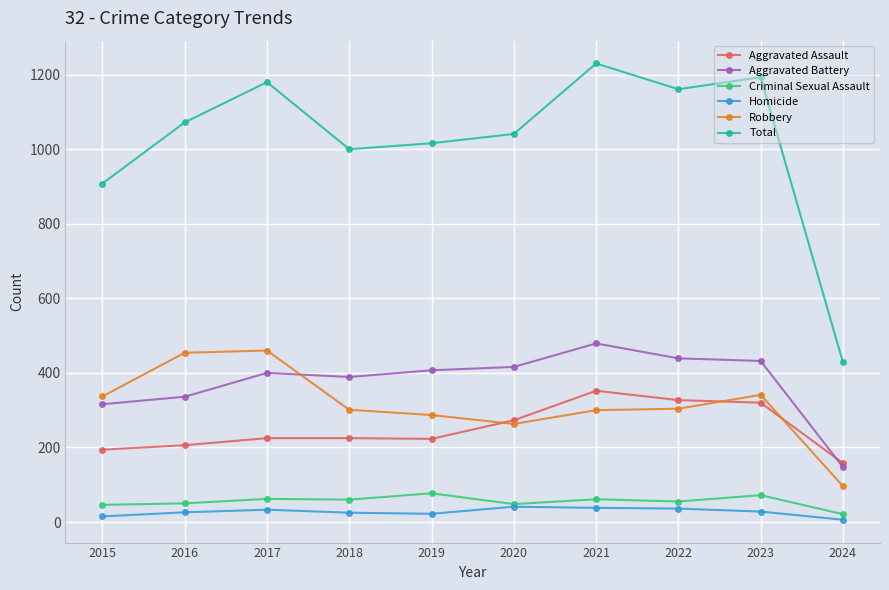

Does the chart have visible grid lines?

Yes